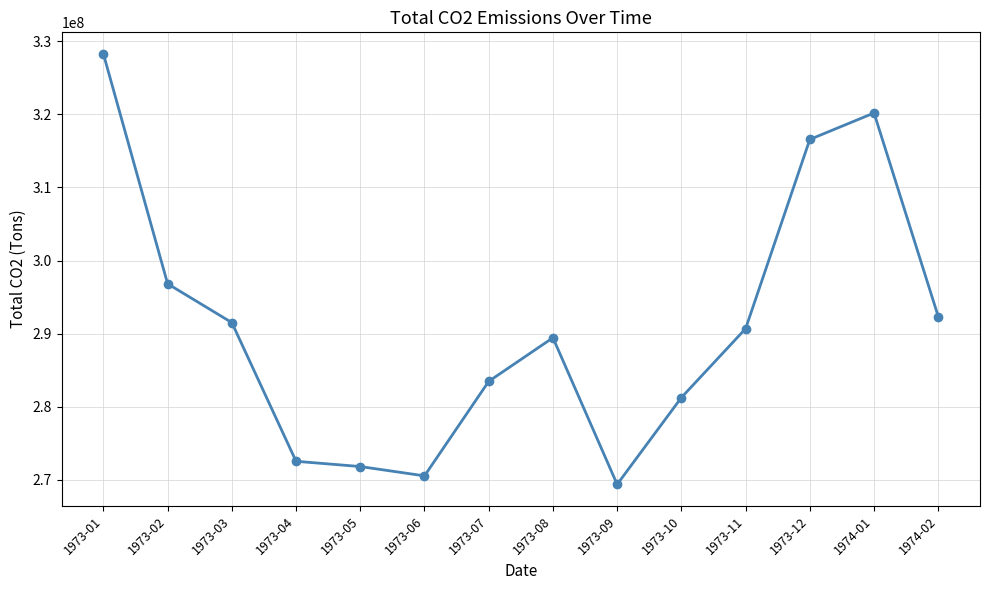

List the labels in order of value, smallest first.

1973-09, 1973-06, 1973-05, 1973-04, 1973-10, 1973-07, 1973-08, 1973-11, 1973-03, 1974-02, 1973-02, 1973-12, 1974-01, 1973-01